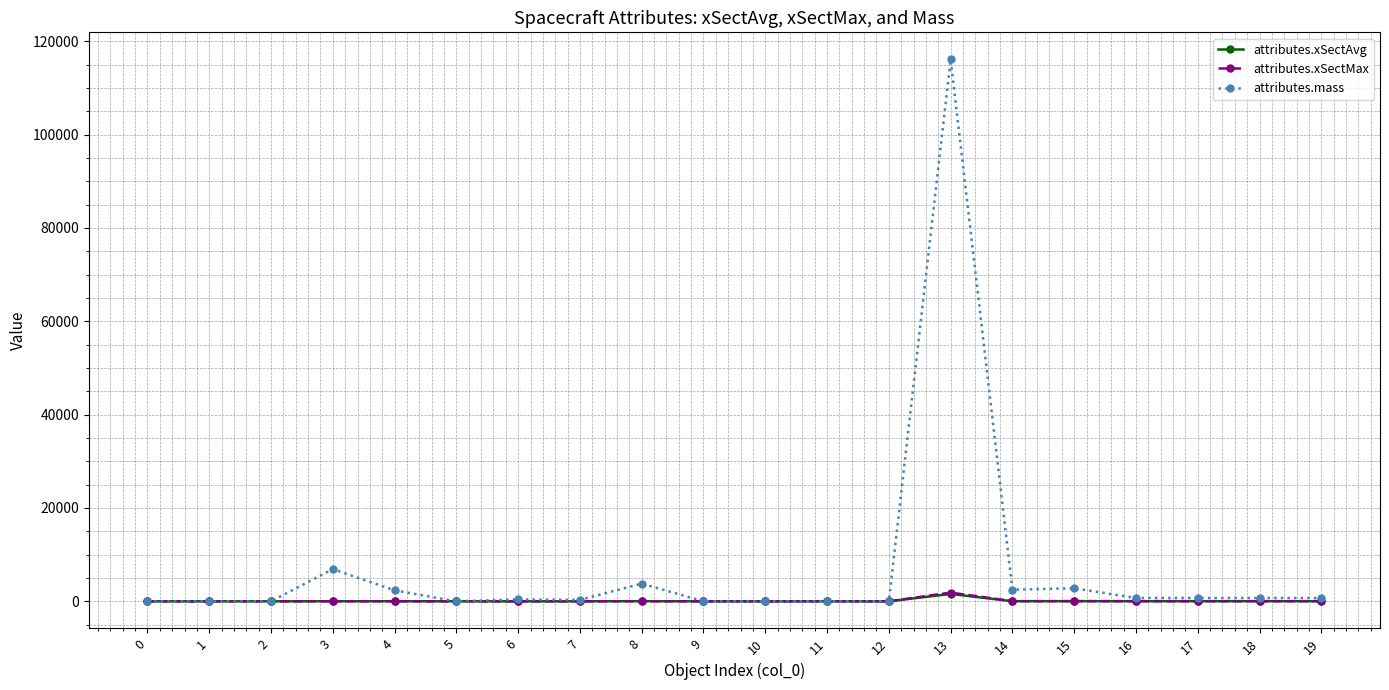

Which series has the largest range (max minus min)?

attributes.mass